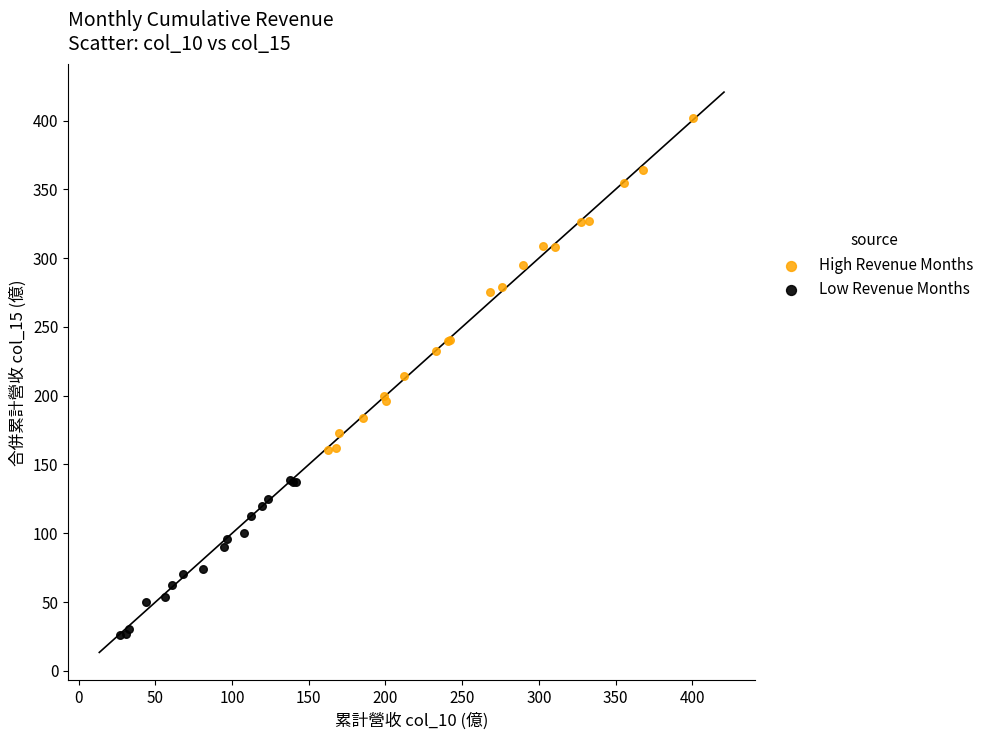

Which series contains the lowest Y value?

Low Revenue Months